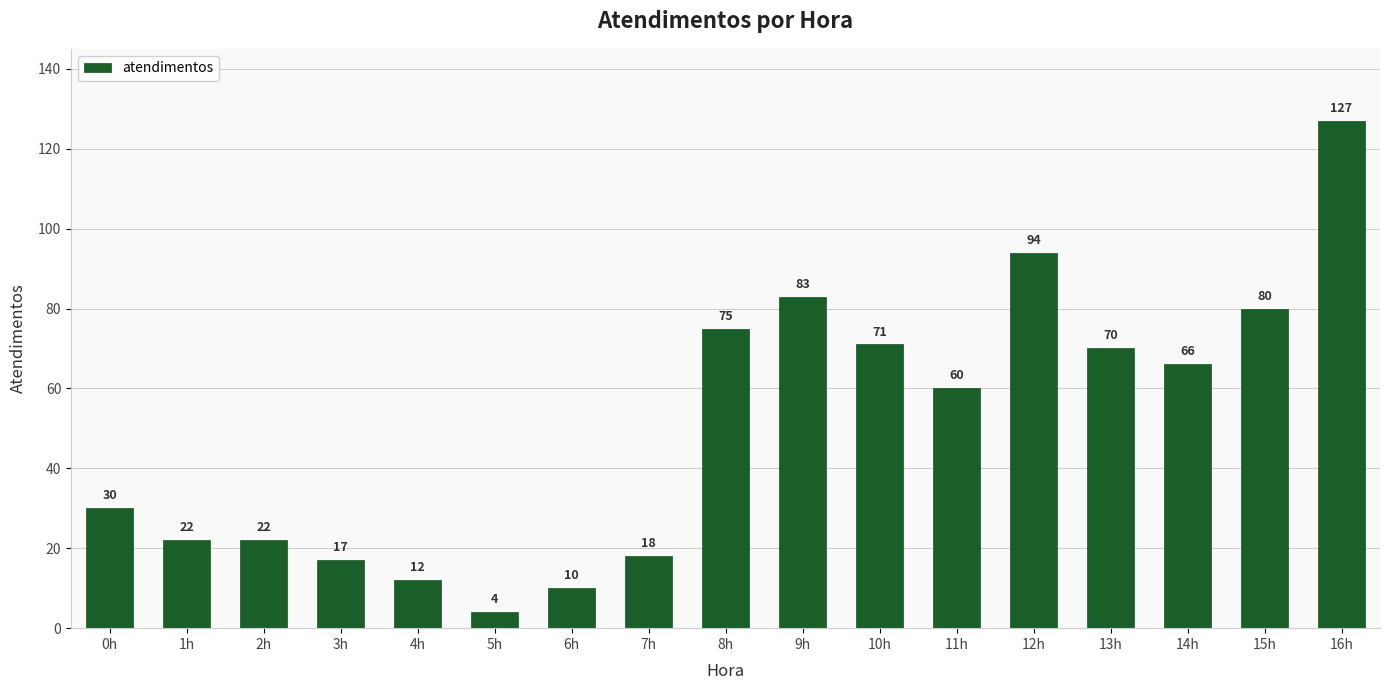

What is the greatest value displayed?

127